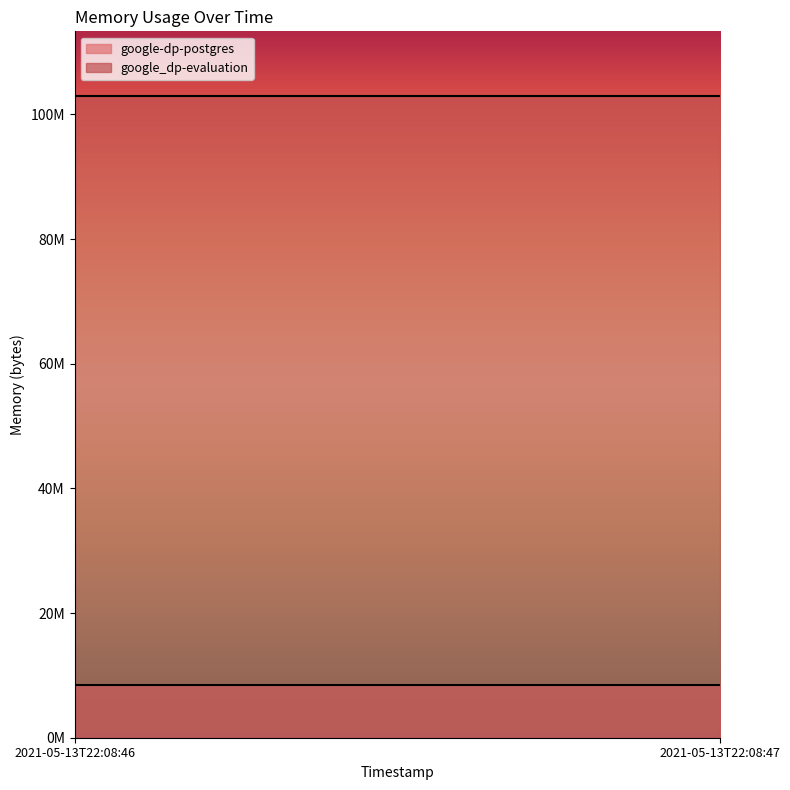

At 2021-05-13T22:08:46, list the series in order from largest to smallest.

google_dp-evaluation, google-dp-postgres